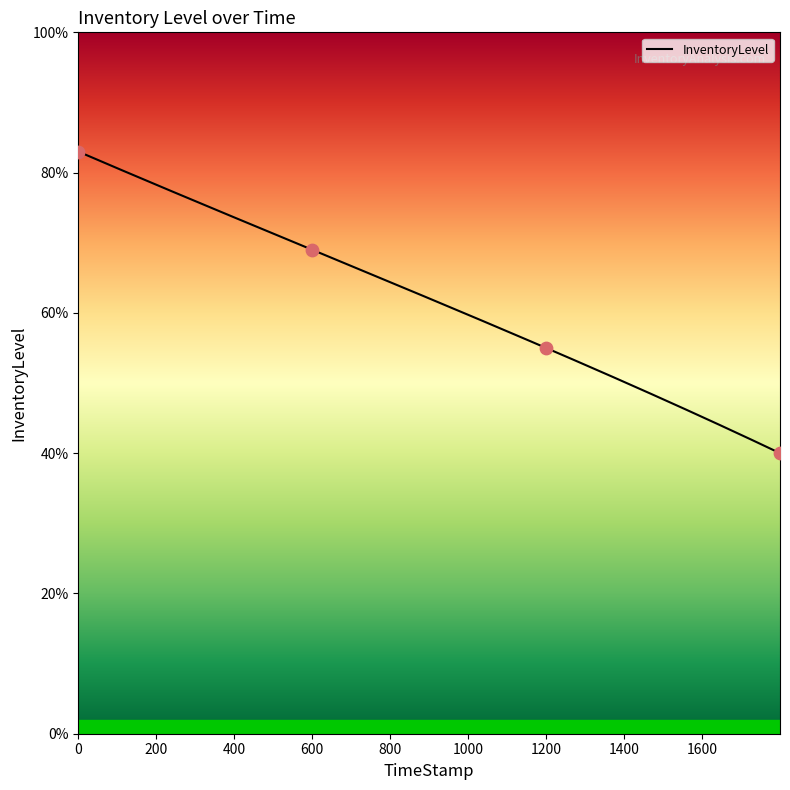

What is the change in value from 0.0 to 1799.6?

-0.4